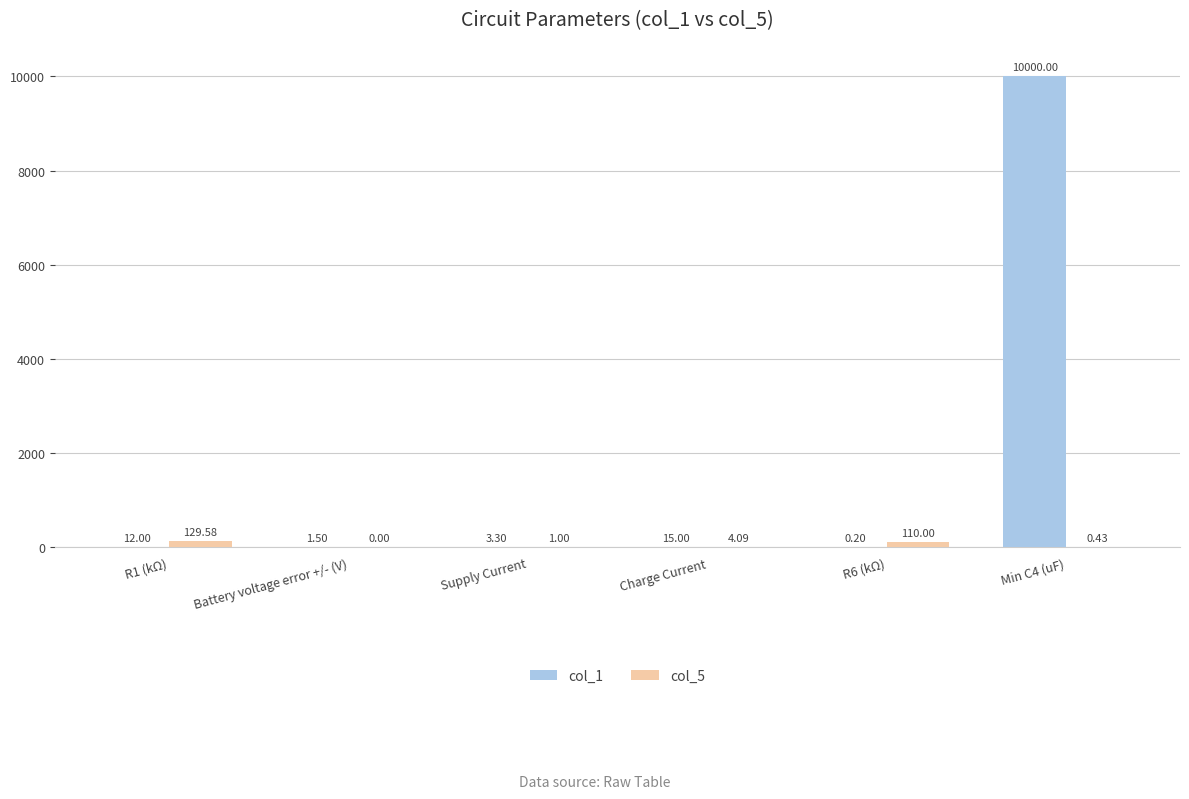

Count the number of data series in this chart.

2